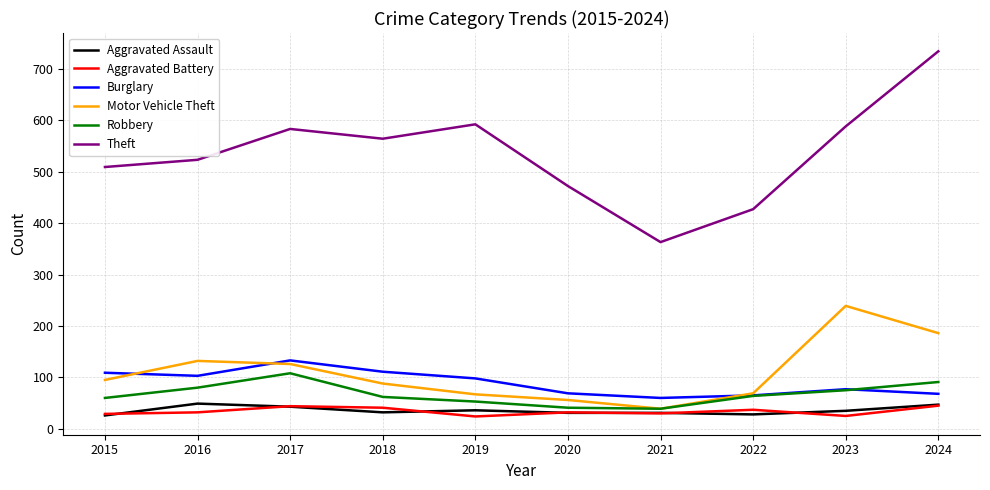

The Robbery series shows 64 at 2022. True or false?

True